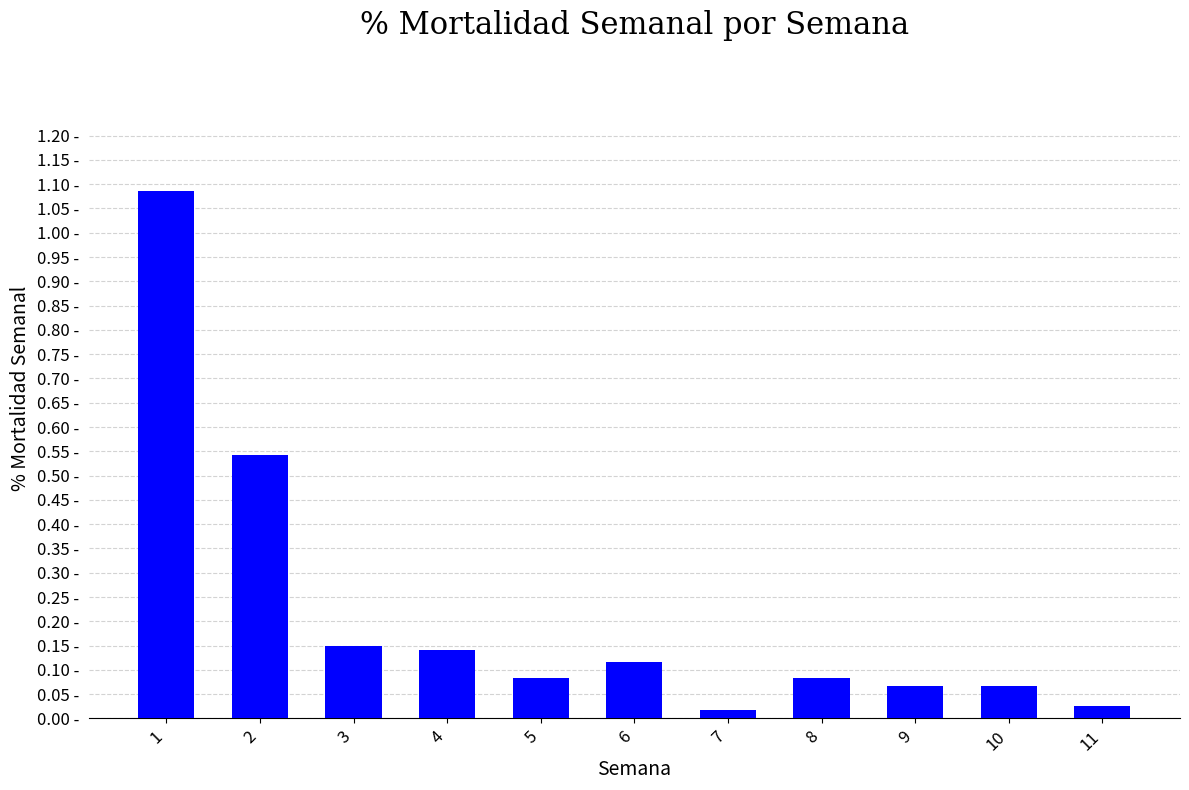

List the labels in order of value, smallest first.

7, 11, 9, 10, 5, 8, 6, 4, 3, 2, 1